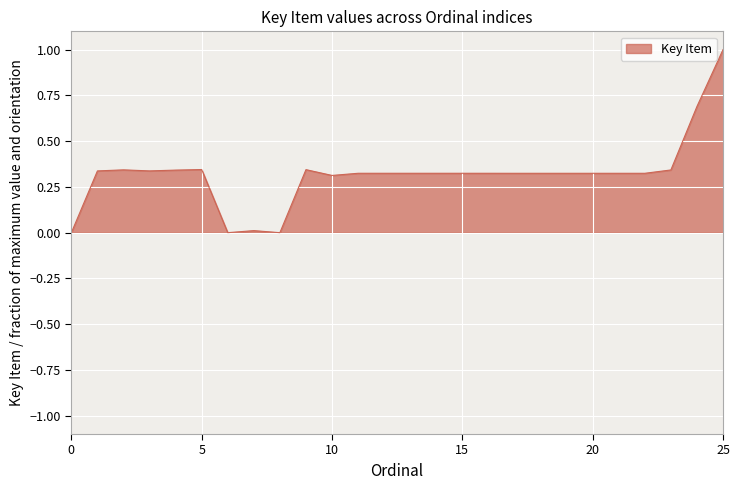

What is the maximum value shown in the chart?

1.0